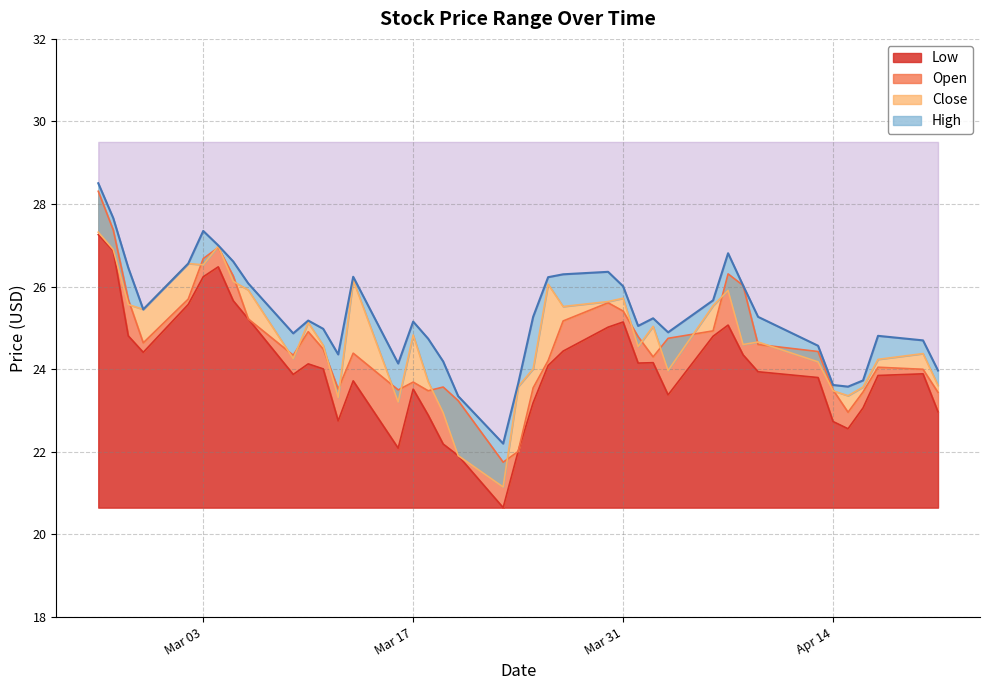

Is it true that Low equals 26.2 at Mar 03?

True